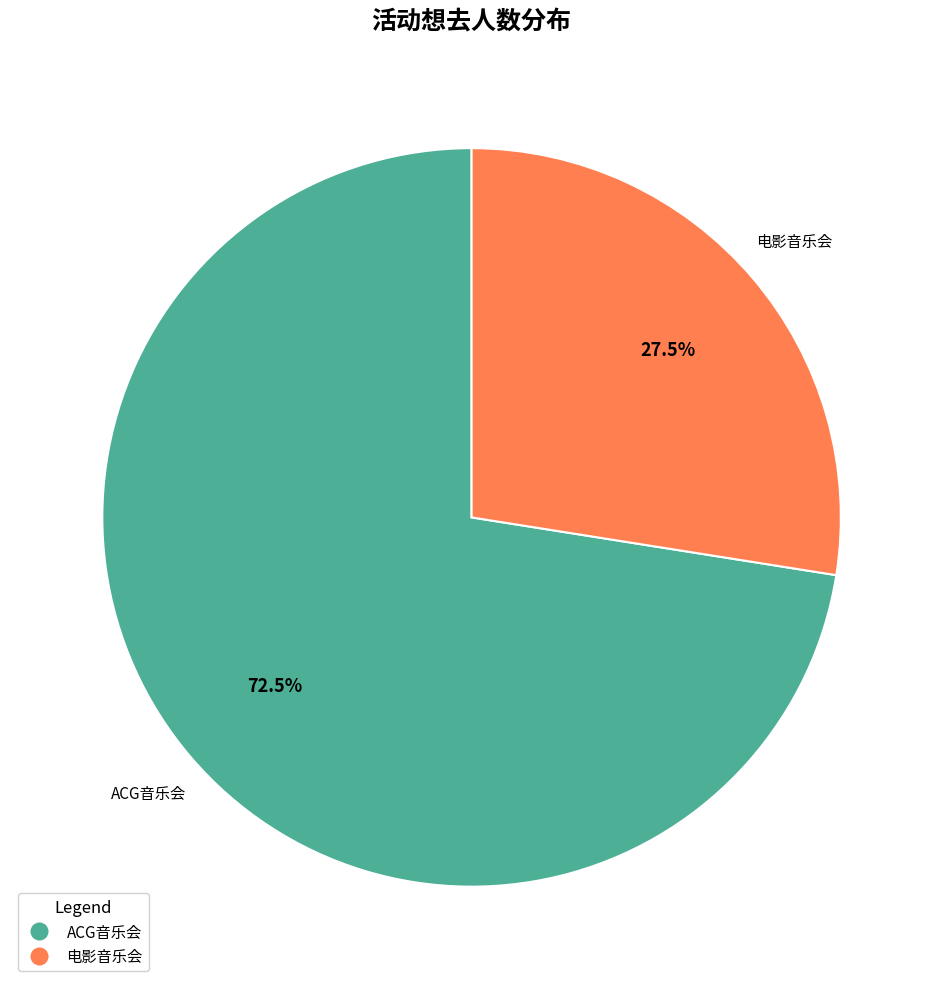

Does any single category account for the majority?

Yes